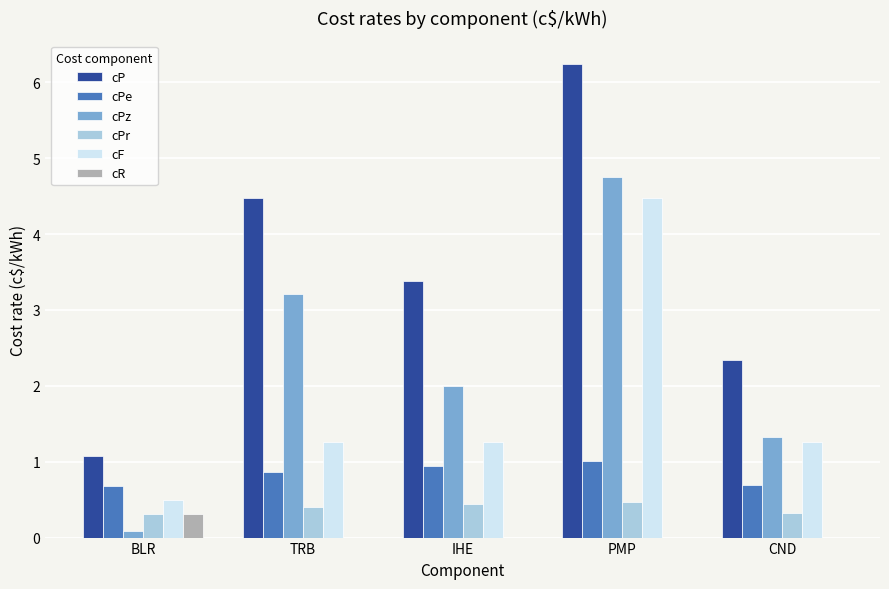

What is the greatest value displayed?

6.2